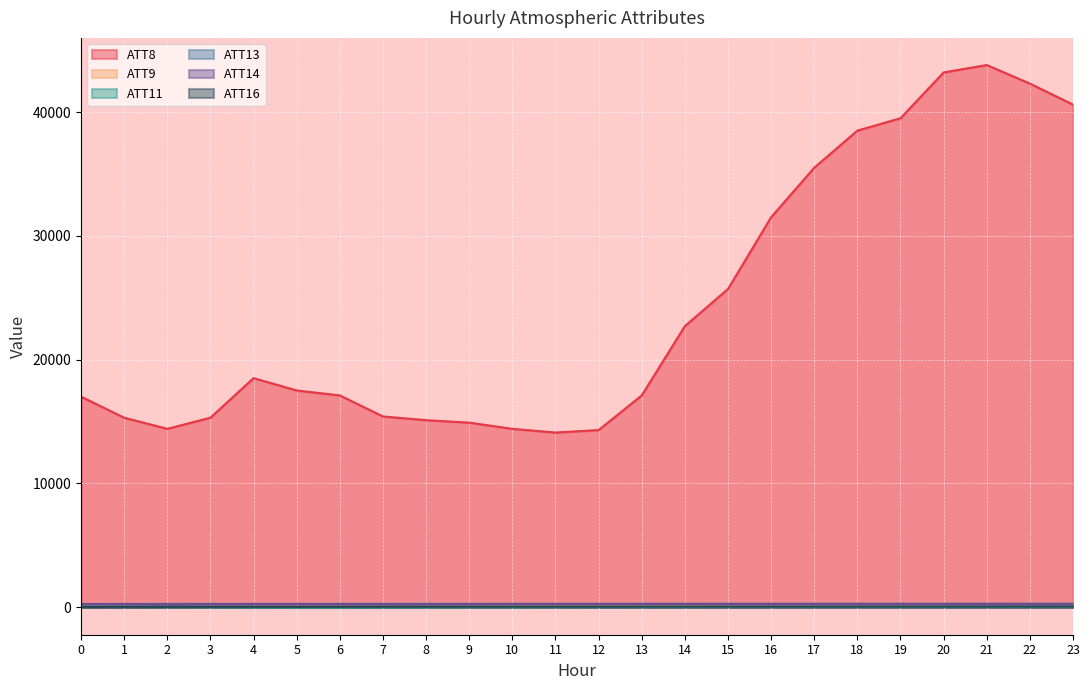

True or false: ATT8 has more than 2 points higher than both neighbors.

False